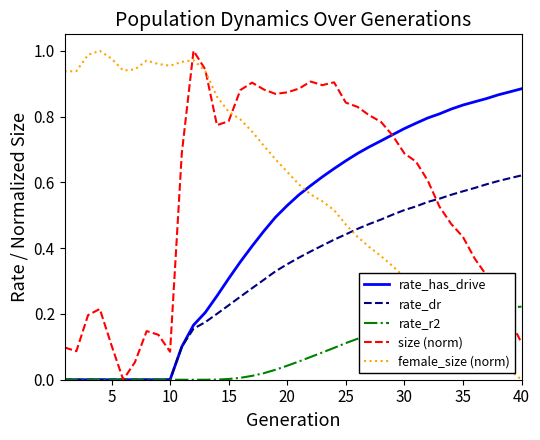

Which series has the largest total across all categories?

female_size (norm)